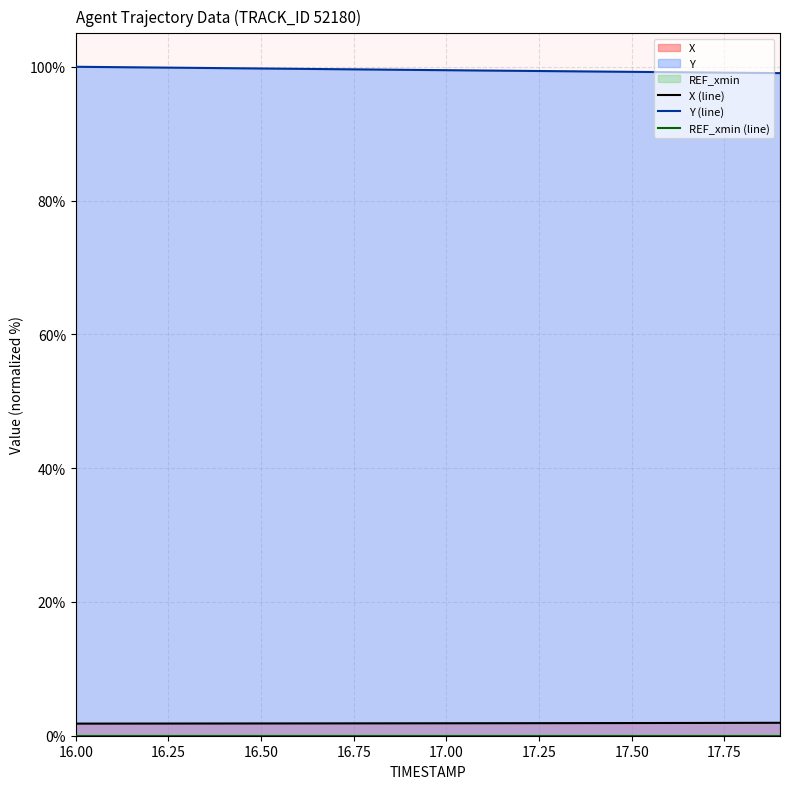

Which series changed the most between 16.7 and 16.9?

Y